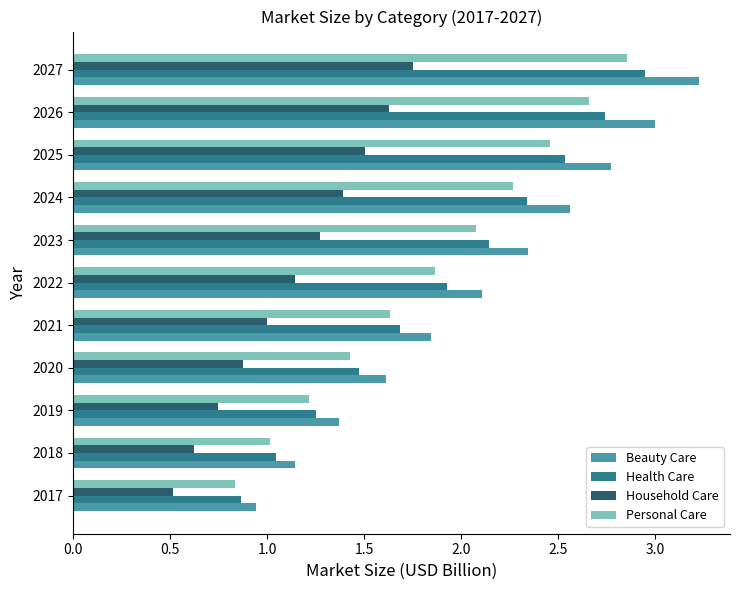

What is the sum of all Household Care values?

12.4